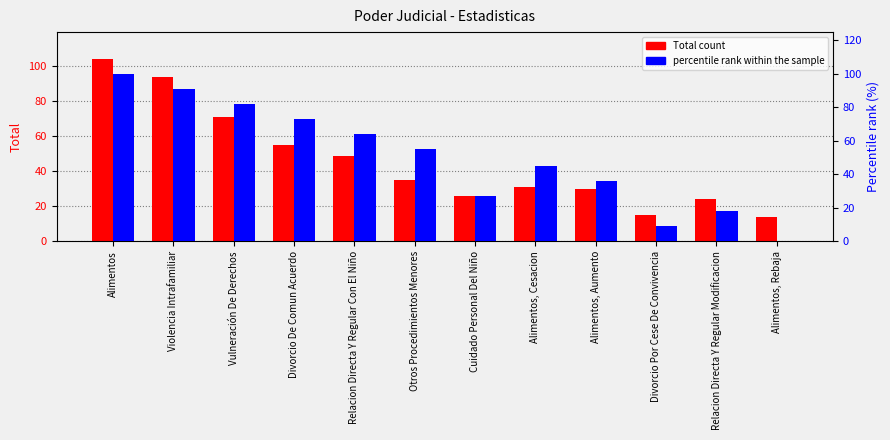

What is the spread (max minus min) of values at Alimentos, Aumento?

6